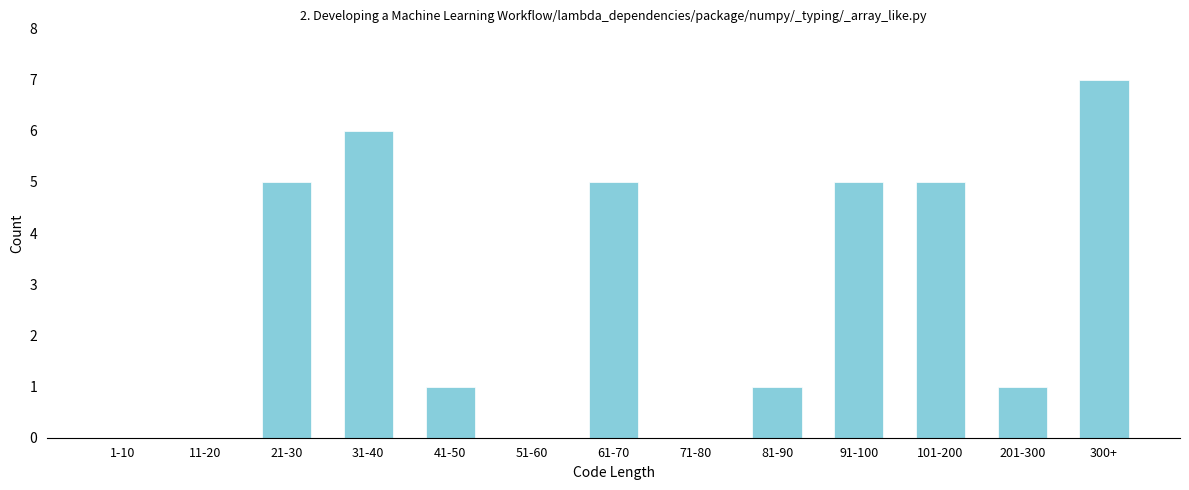

Reading left to right, transcribe all the data shown in this chart.

1-10=0	11-20=0	21-30=5	31-40=6	41-50=1	51-60=0	61-70=5	71-80=0	81-90=1	91-100=5	101-200=5	201-300=1	300+=7